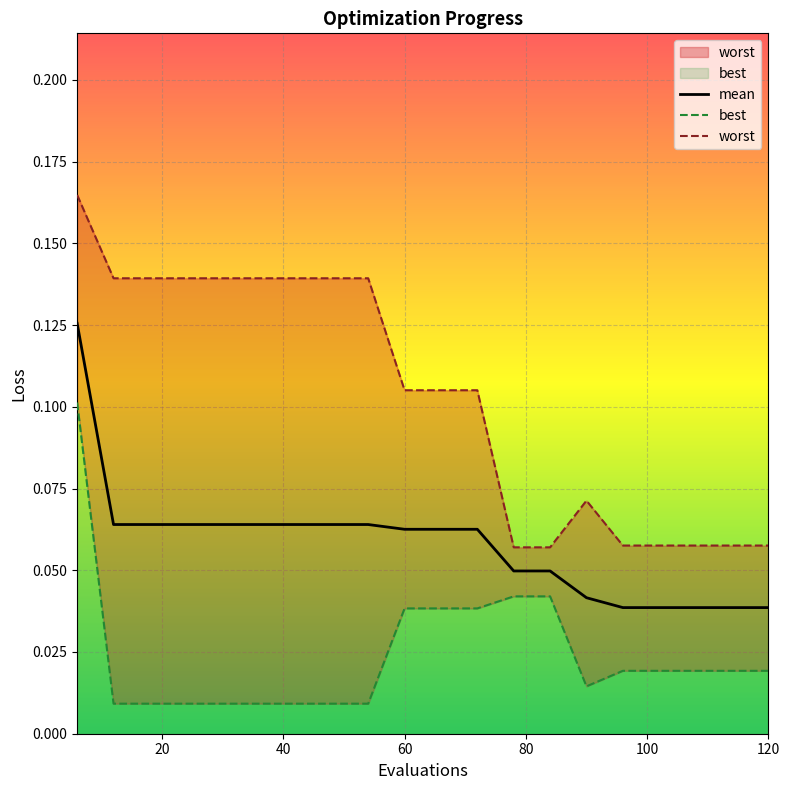

What is the difference between the best values at 48 and 6?

0.1